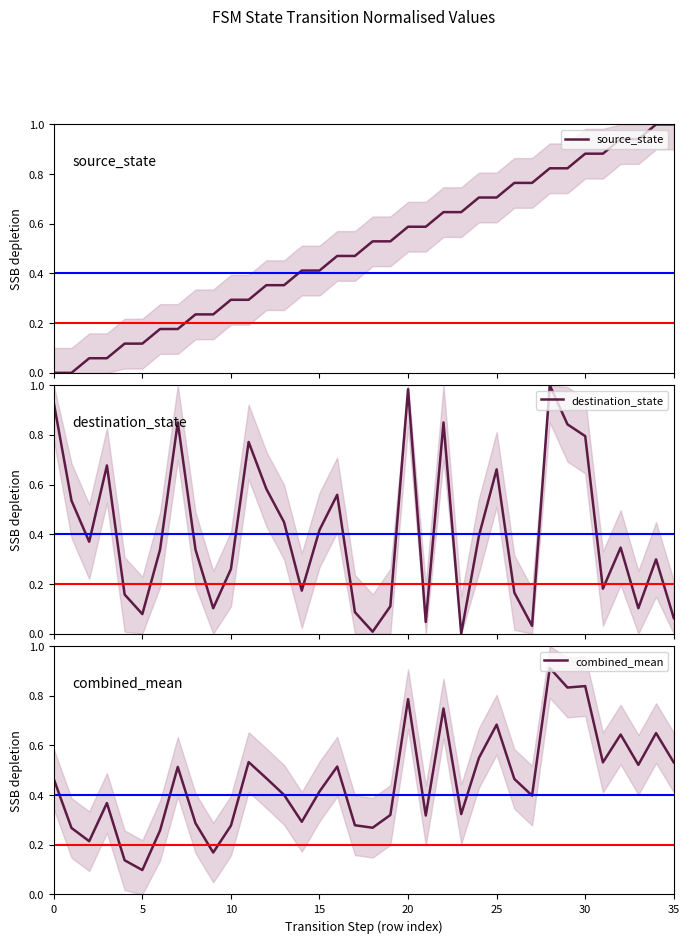

What is the sum of all destination_state values?

14.6